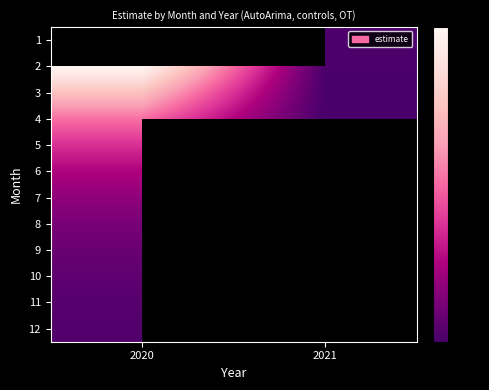

Which category has the lowest value in the 4 series?

2021